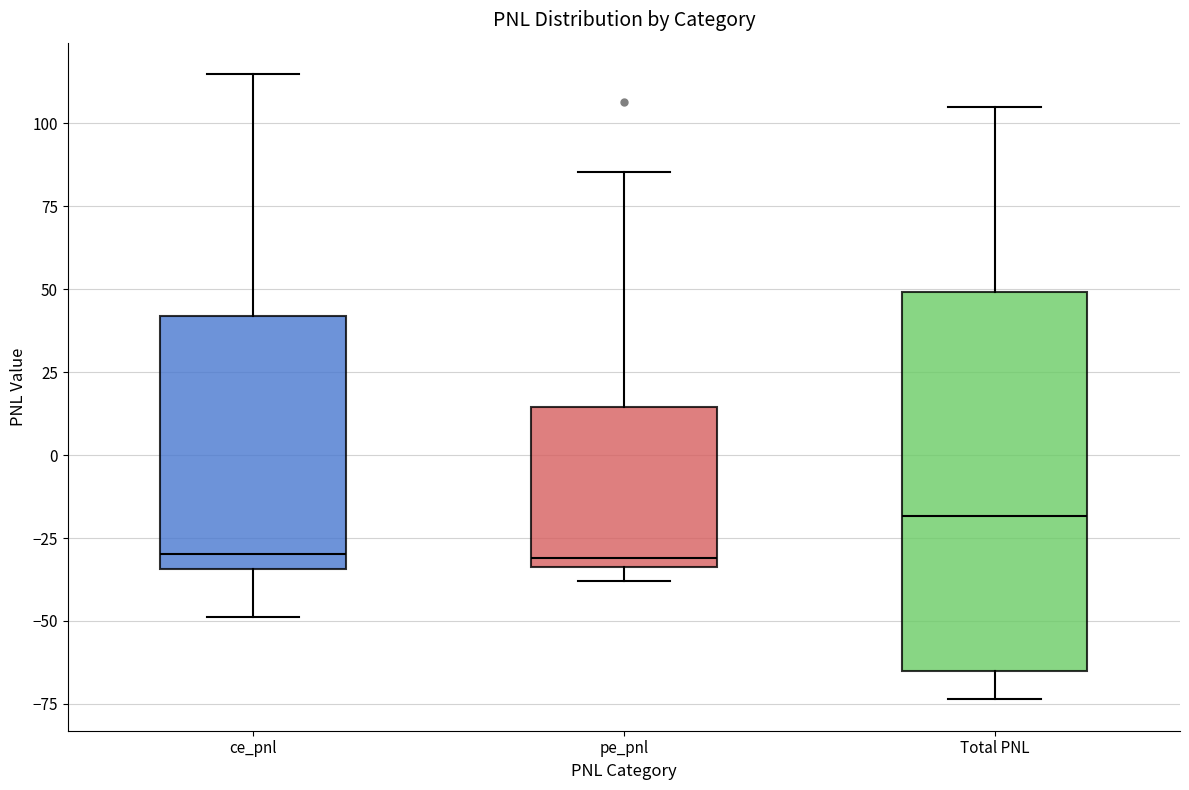

Comparing the boxes themselves (not the whiskers), which one is the tallest?

Total PNL